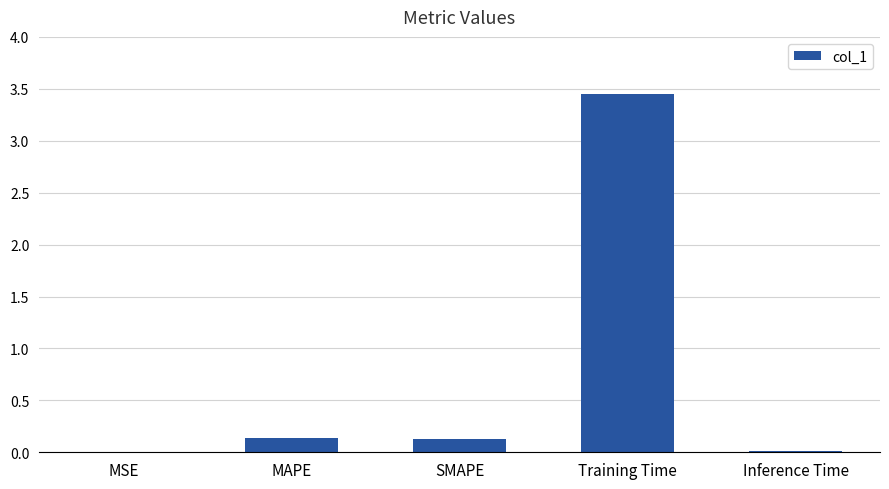

Between SMAPE and Inference Time, which is larger?

SMAPE